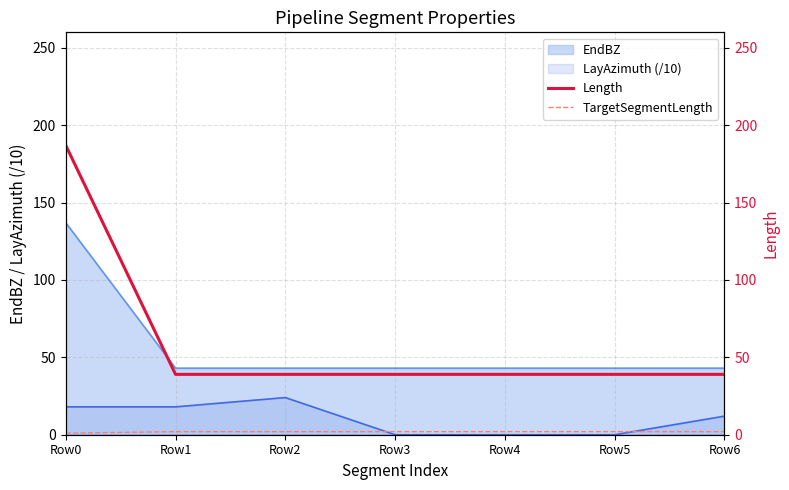

Does the chart display data point markers on the line(s)?

No